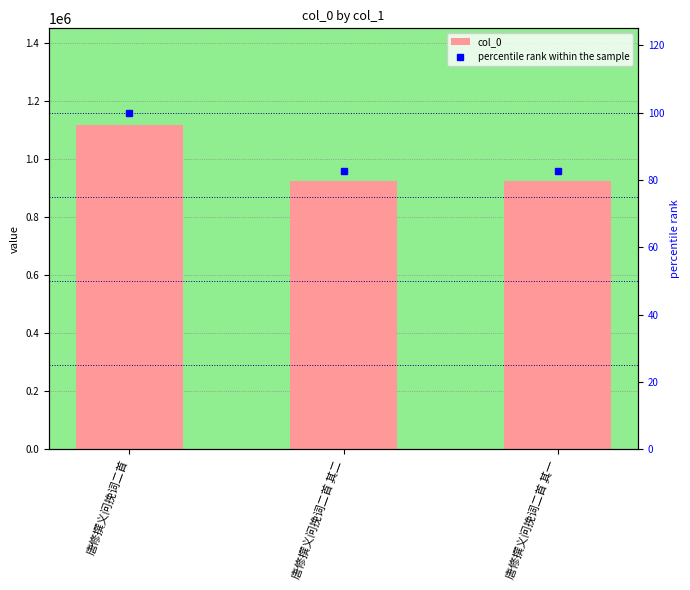

Which series has the widest spread of values?

col_0